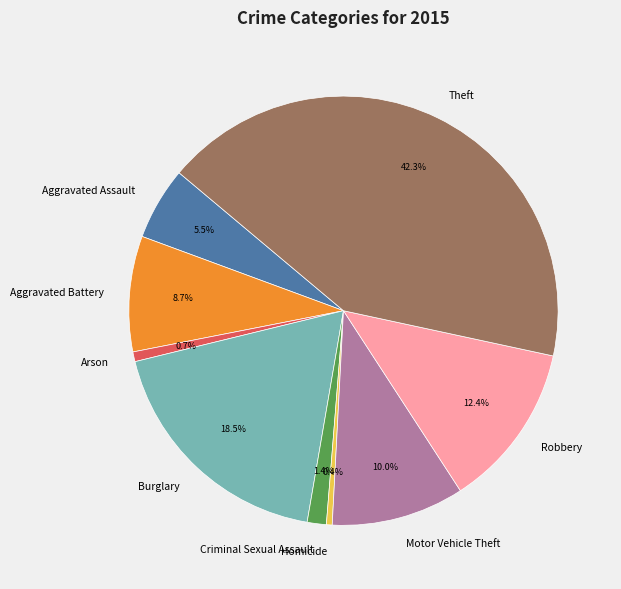

Does Theft represent more than half of the total?

No